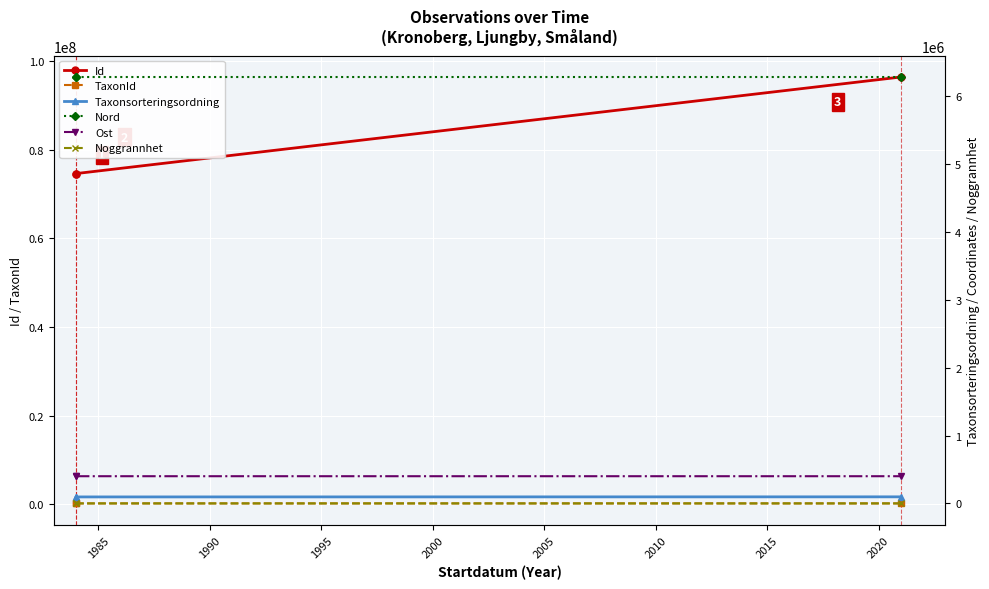

What is the highest value of the Id series?

96368068